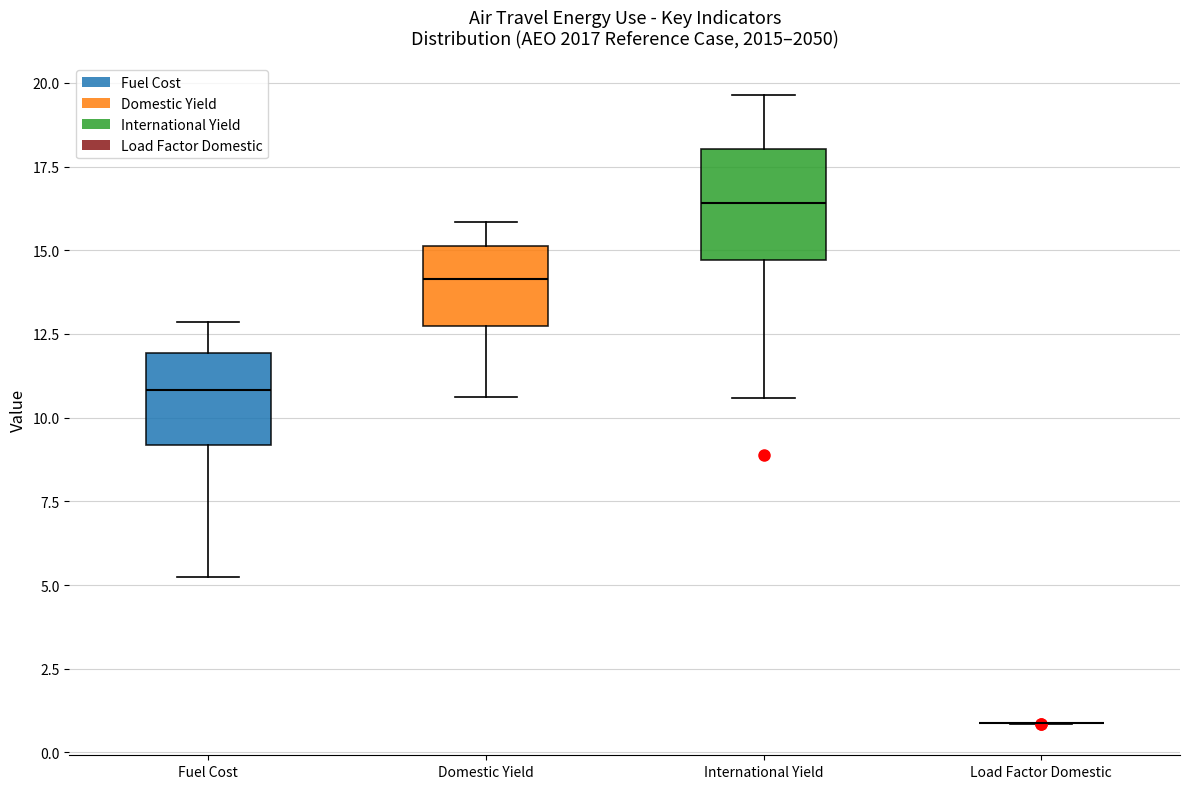

Reading left to right, transcribe this box plot: for each box, give where its median line is, the range the box spans, and where its two whiskers end, as read against the y-axis. The values are not printed on the chart, so give them approximately, as read against the axis.

Fuel Cost: median 11.0, box 9.0 to 12.0, whiskers 5.0 to 13.0
Domestic Yield: median 14.0, box 12.5 to 15.0, whiskers 10.5 to 16.0
International Yield: median 16.5, box 14.5 to 18.0, whiskers 10.5 to 19.5
Load Factor Domestic: box collapsed to a line at 1.0, whiskers 1.0 to 1.0